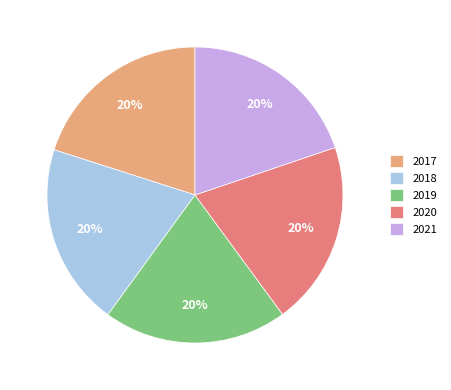

Do 2019 and 2017 together represent more than half of the pie?

No